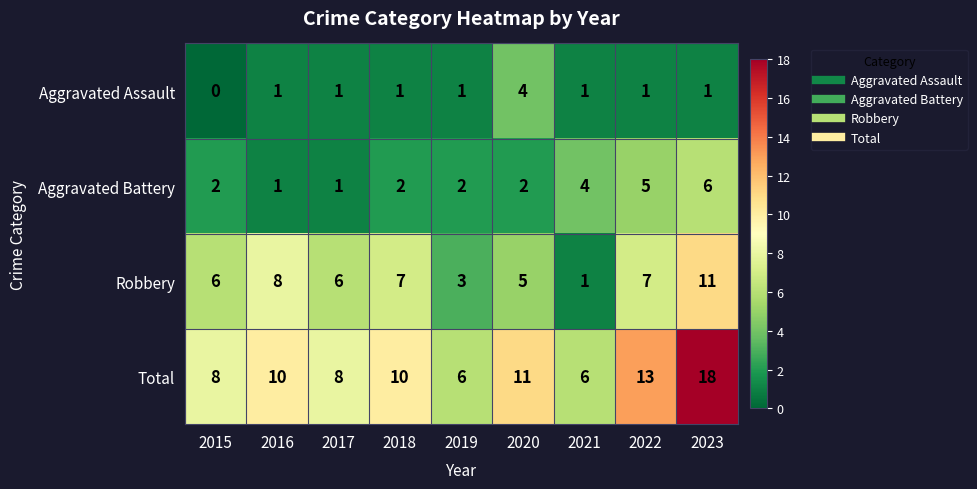

What is the sum of the Total values at 2016 and 2022?

23